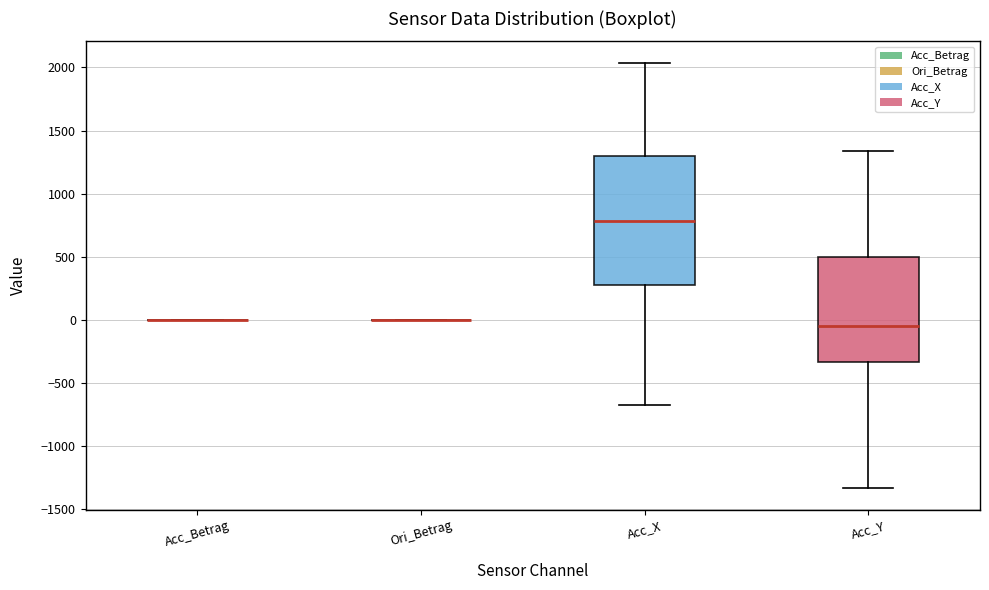

Which box is the tallest, from its lower edge to its upper edge?

Acc_X